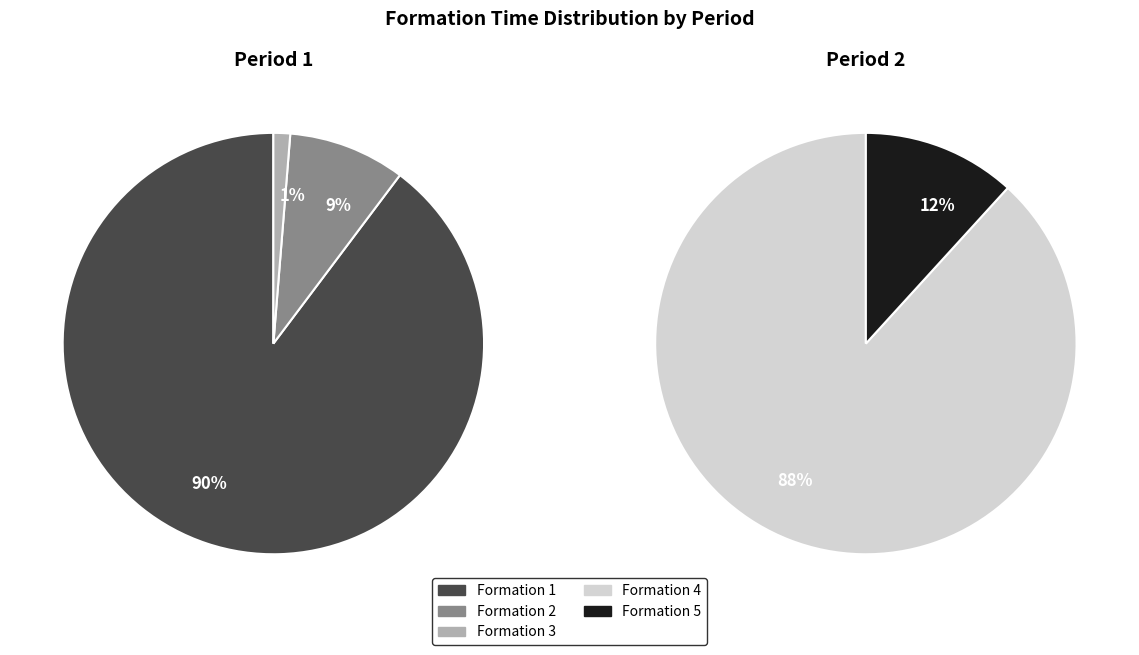

Combined, do period_2_values and 4 account for over 50%?

No